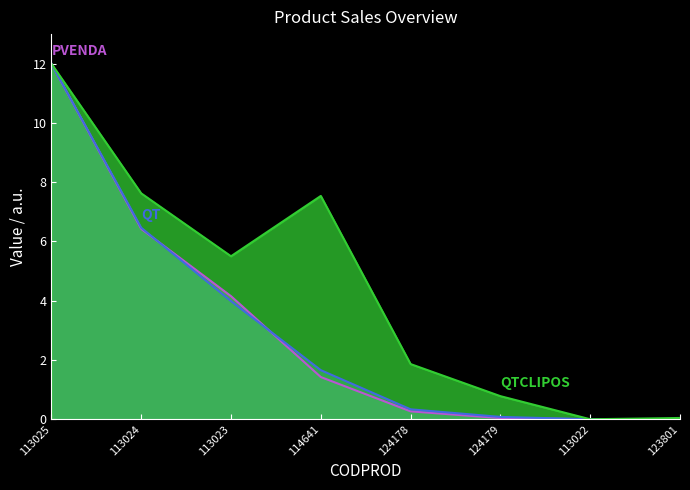

Reading right to left, list all the values displayed in this chart.

QTCLIPOS: 0.0	0.0	0.8	1.9	7.5	5.5	7.6	12.0
QT: 0.0	0.0	0.1	0.3	1.7	4.0	6.5	12.0
PVENDA: 0.0	0.0	0.0	0.3	1.4	4.2	6.4	12.0